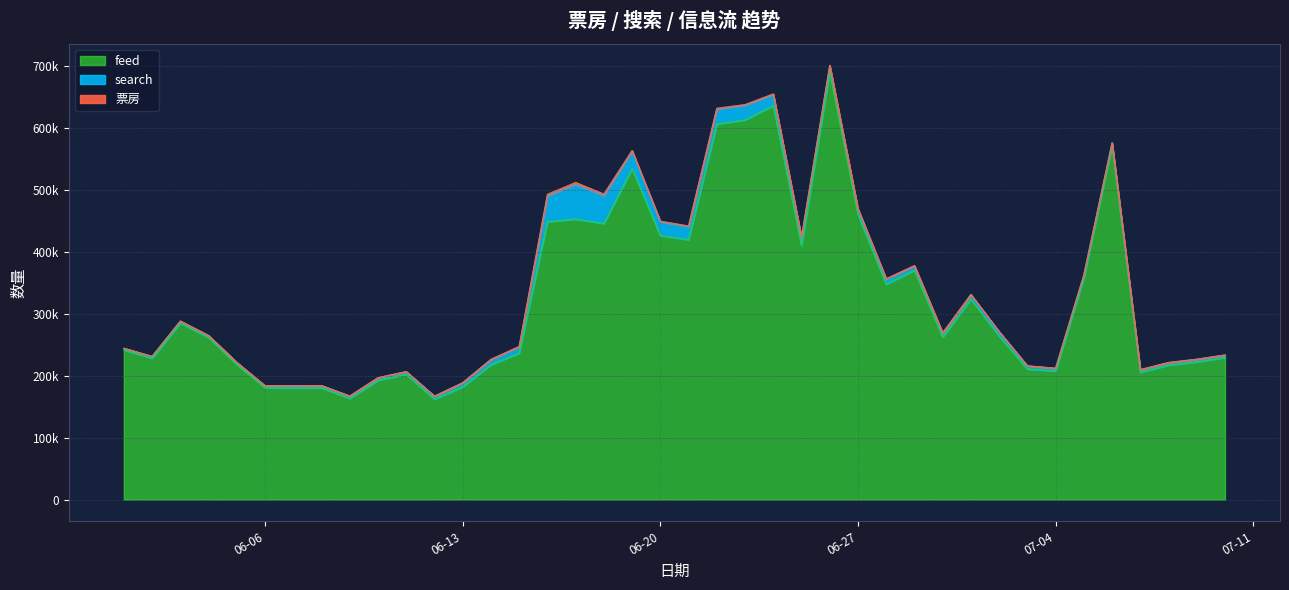

True or false: search has a value of 4110 at 2023-07-07.

True